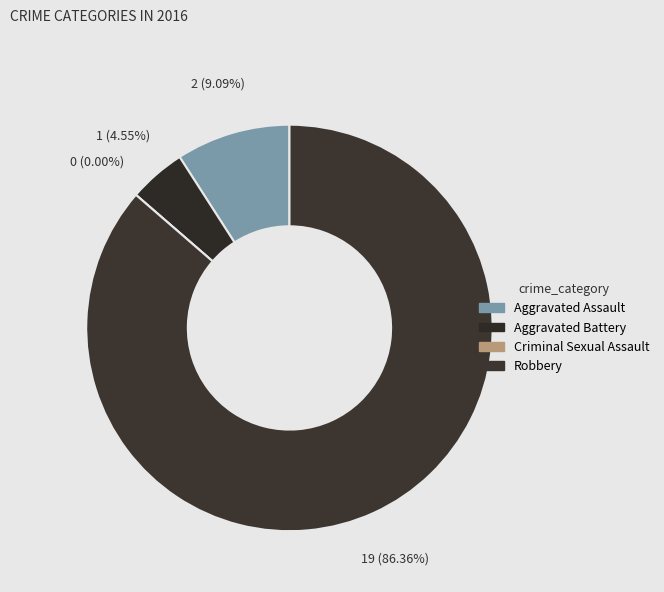

What is the change in value from Aggravated Assault to Criminal Sexual Assault?

-2